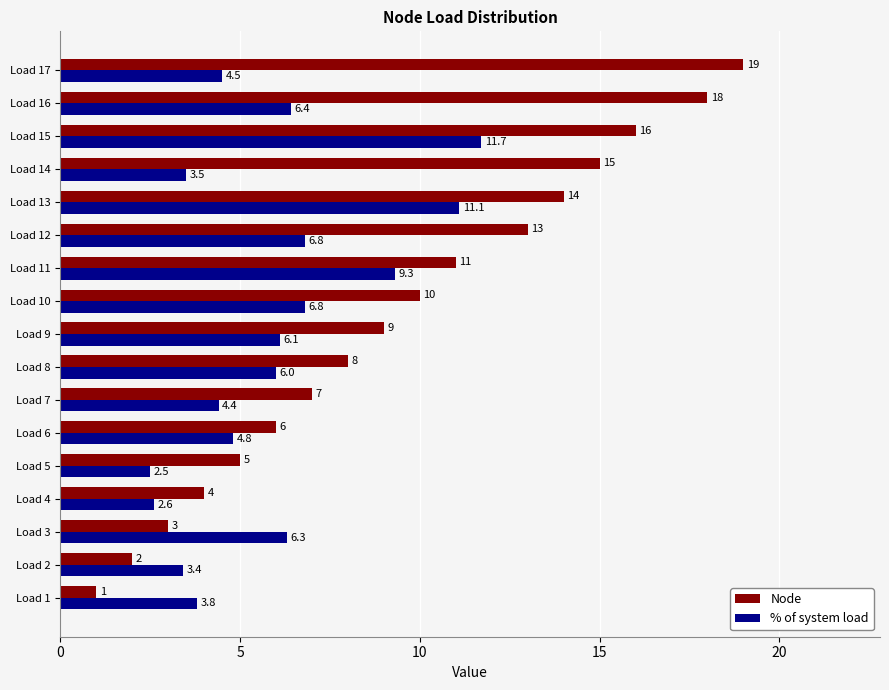

At which category does the chart reach its minimum across all series?

Load 1